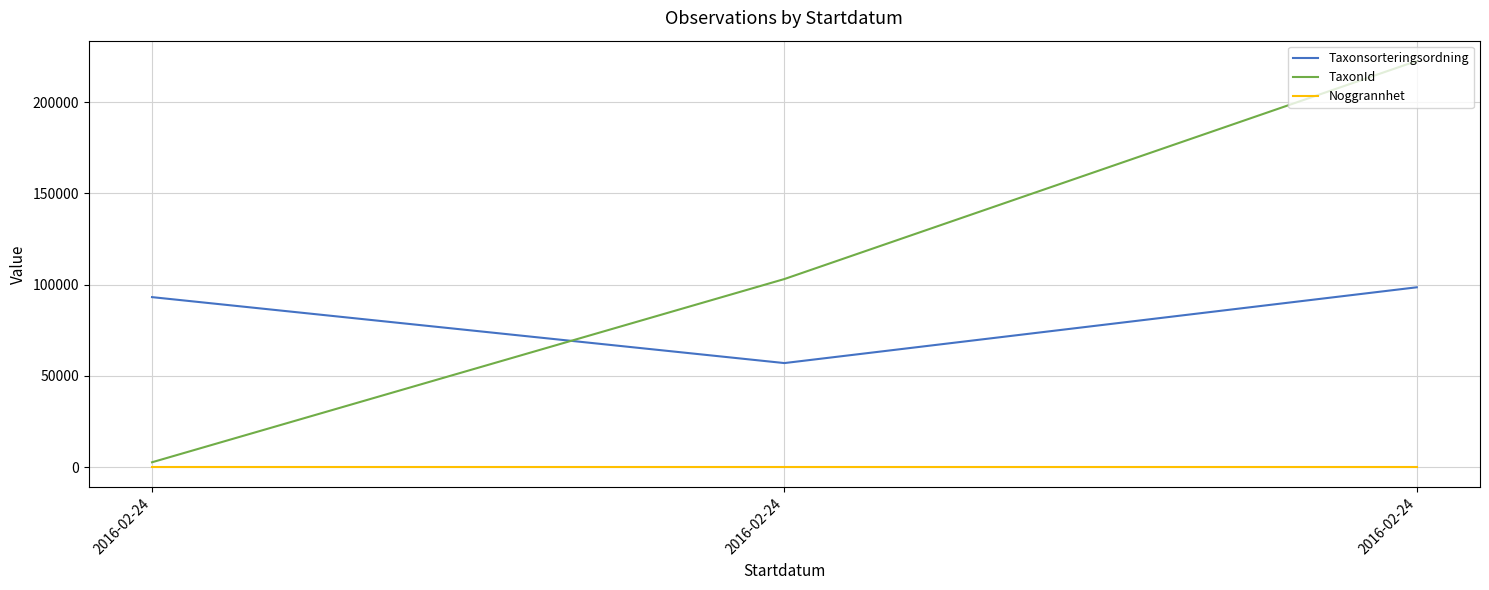

What are all the series names shown in the legend?

Taxonsorteringsordning, TaxonId, Noggrannhet